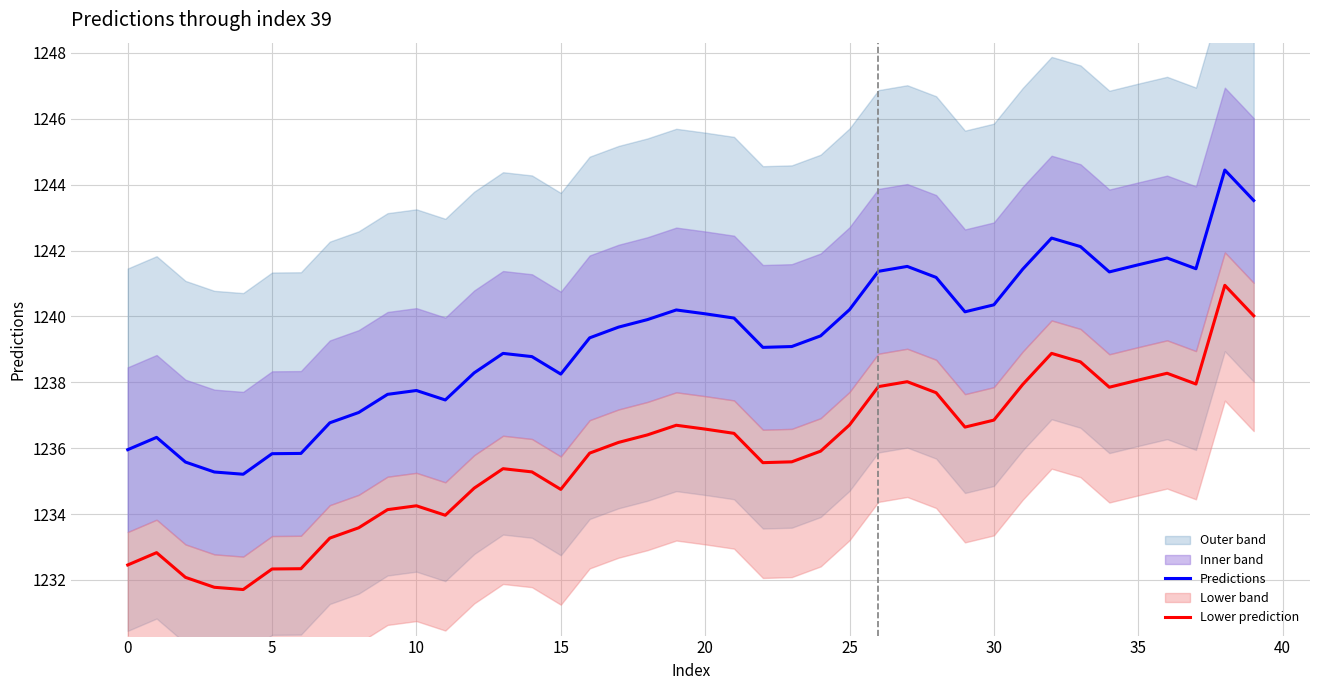

Does the chart have visible grid lines?

Yes